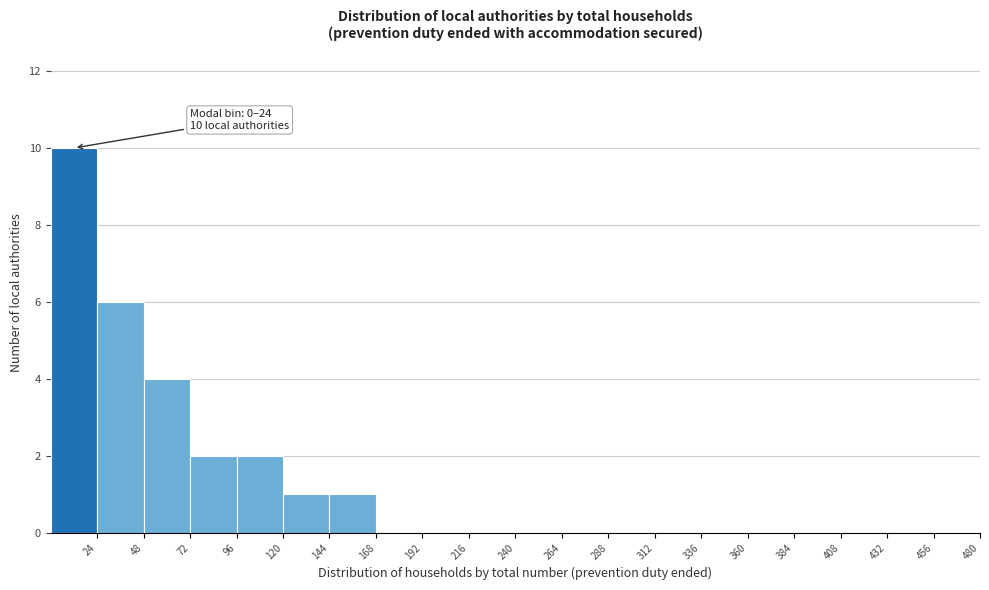

Over which range of the x-axis is the bar tallest?

0 to 24